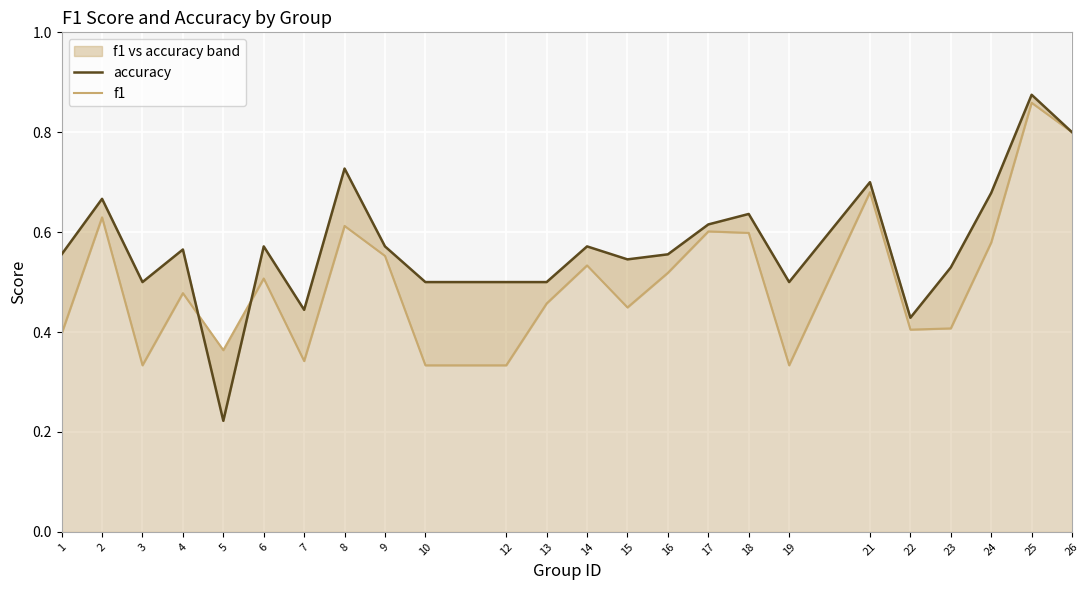

Where is the first local maximum for accuracy?

2